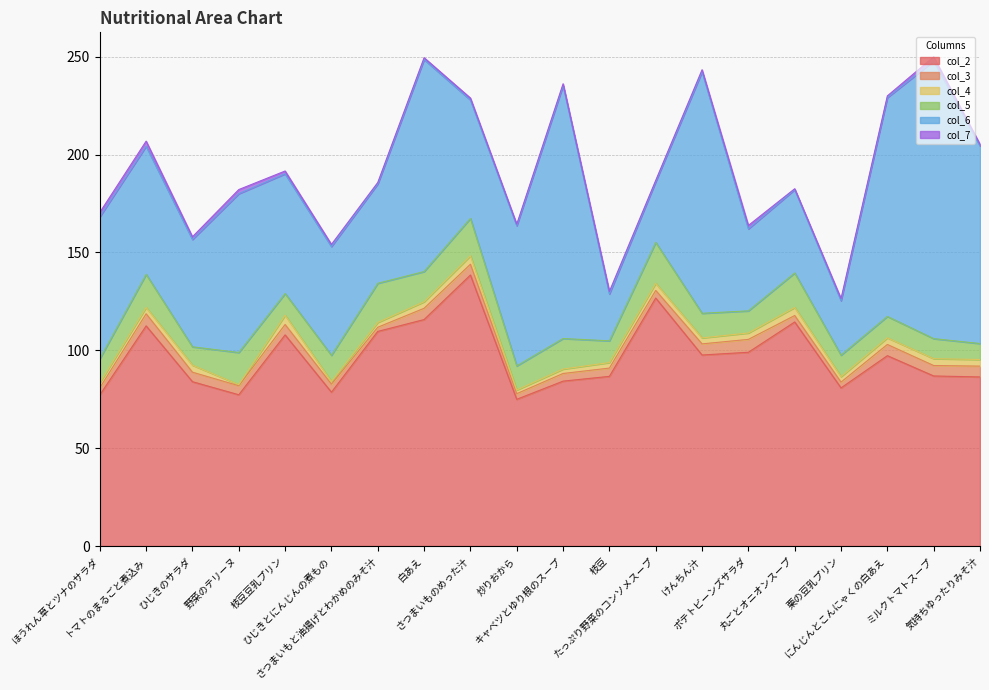

Which has a higher value, 白あえ or 栗の豆乳プリン?

白あえ